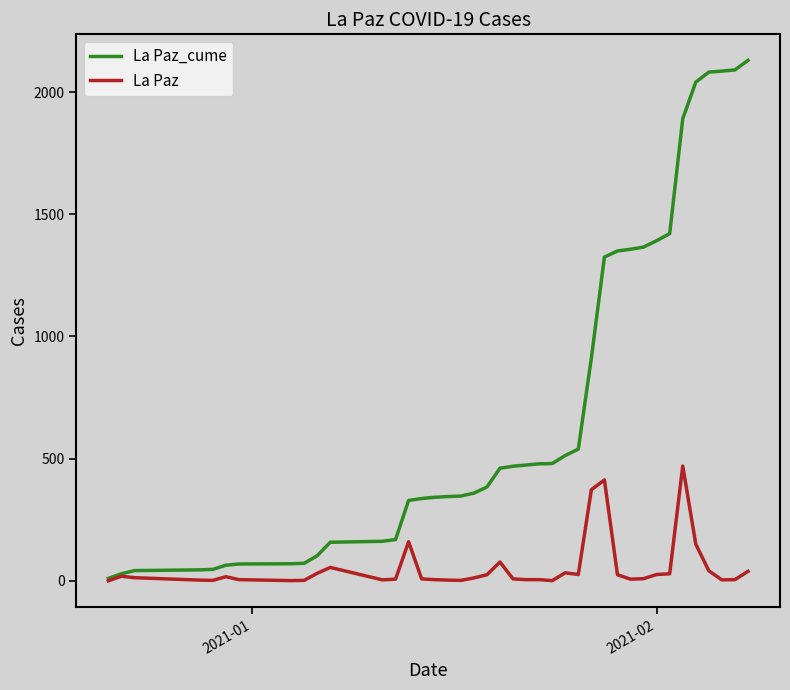

What is the maximum value shown in the chart?

2130